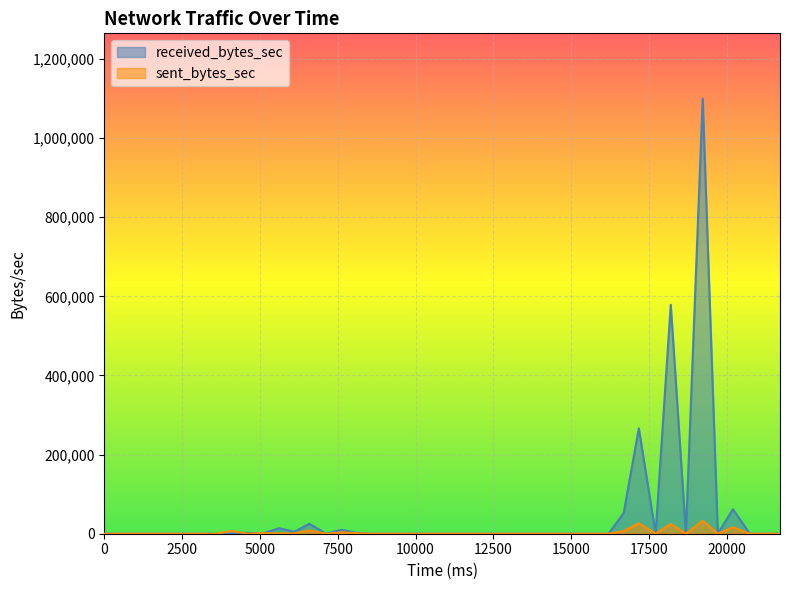

True or false: received_bytes_sec and sent_bytes_sec intersect in this chart.

True